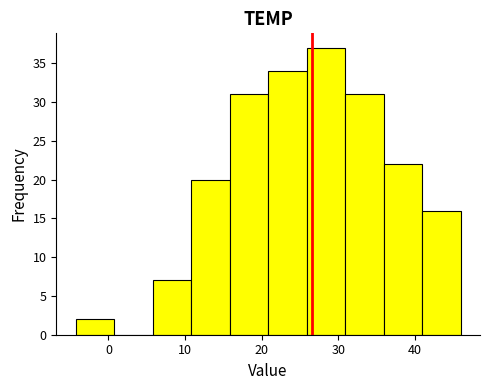

Reading left to right, transcribe this chart: for each bar, give the range it covers on the x-axis and its height. Neither the bar edges nor the heights are printed on the chart, so give them approximately, as read against the axes.

-4 to 1: 2
1 to 6: 0
6 to 11: 7
11 to 16: 20
16 to 21: 31
21 to 26: 34
26 to 31: 37
31 to 36: 31
36 to 41: 22
41 to 46: 16